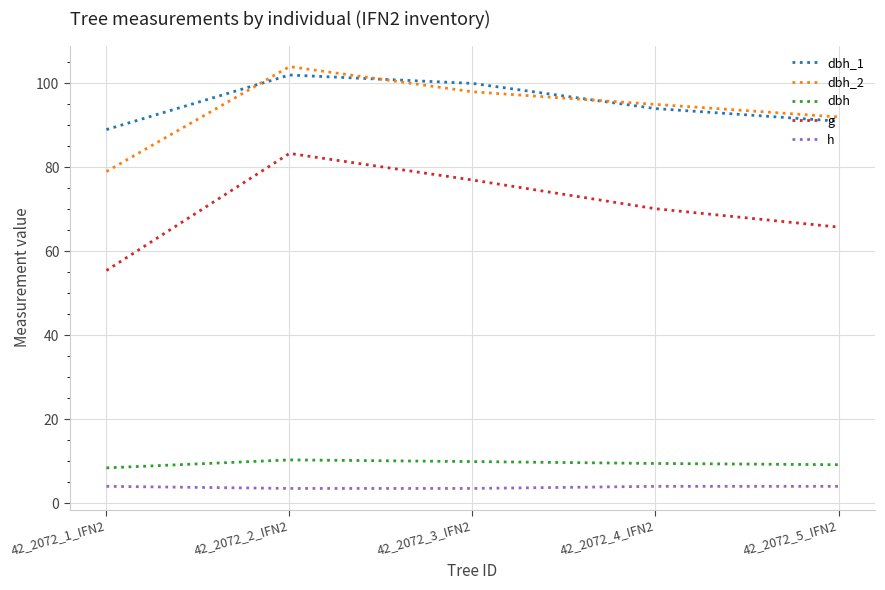

True or false: g and dbh cross at least once.

False